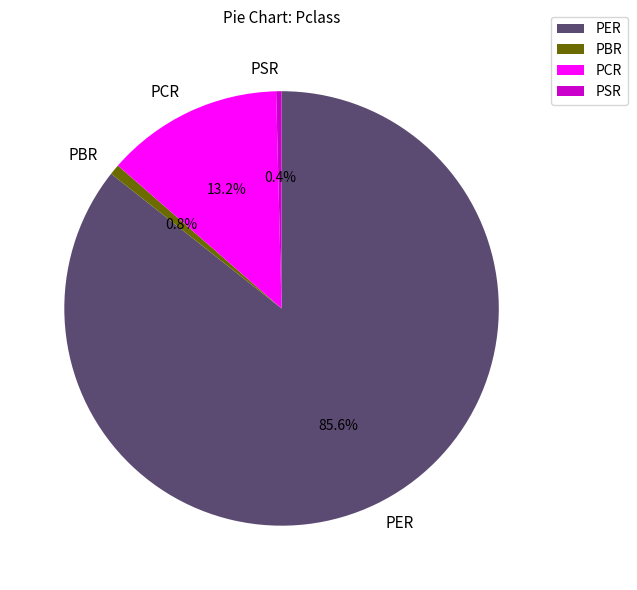

To the nearest percent, what percentage of the pie is PCR?

13%